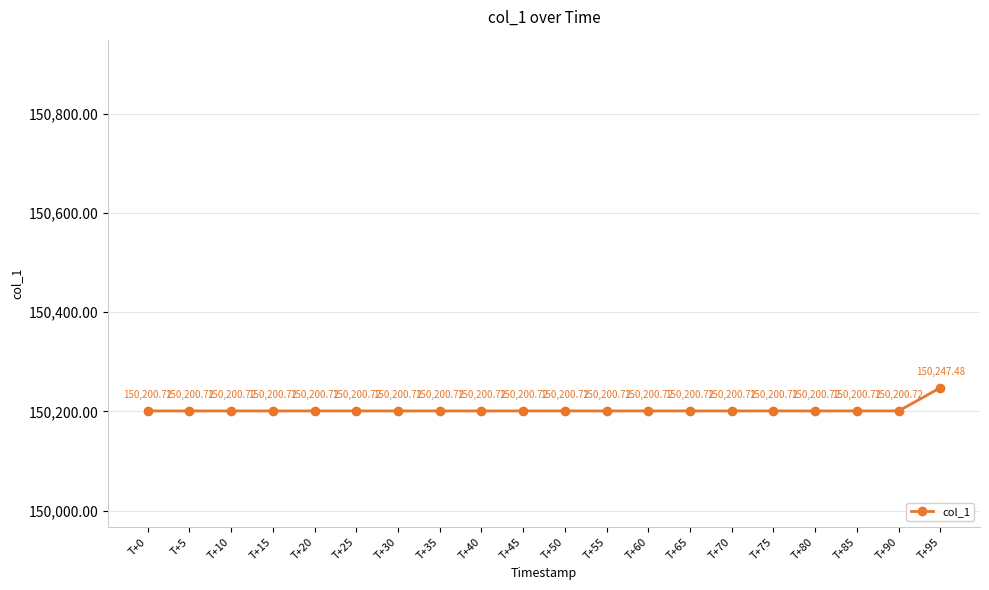

What is the smallest value displayed?

150200.7